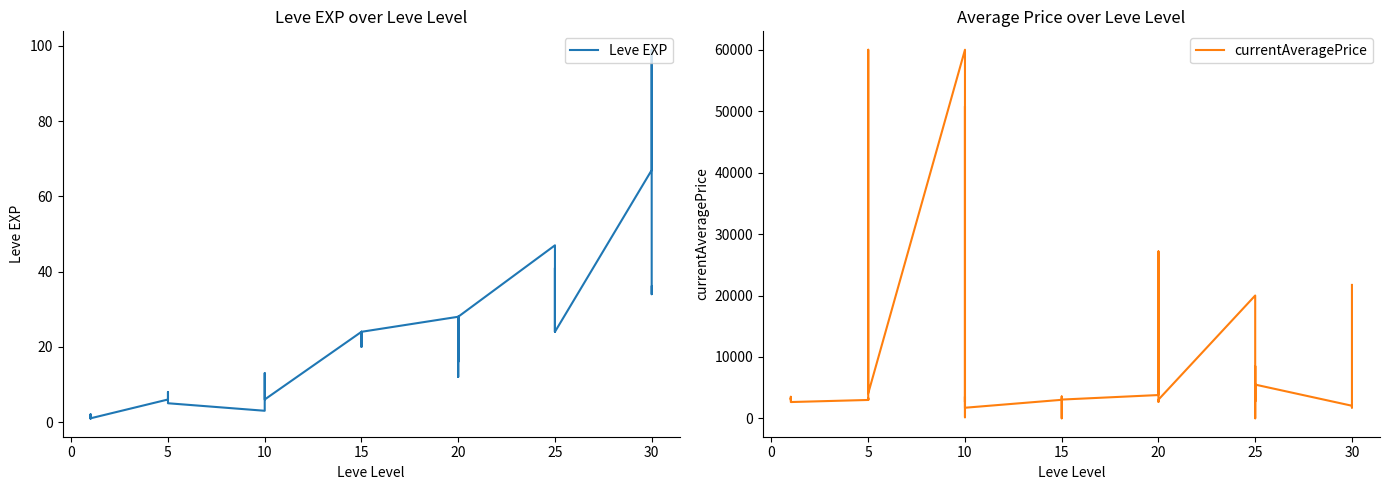

Where is Leve EXP nearest to the value 50?

25